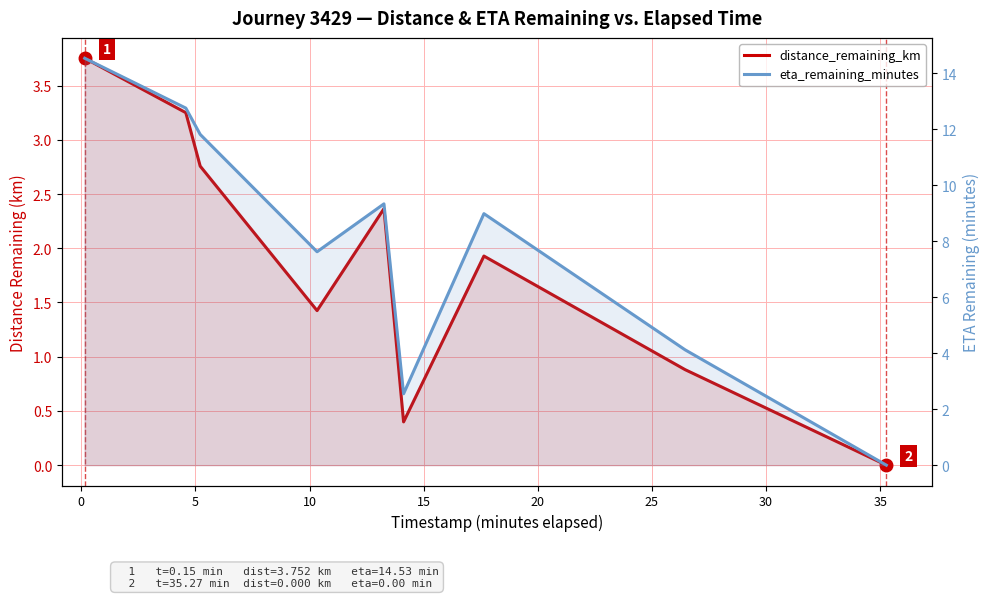

Between 0 and 15, which series saw the biggest shift?

eta_remaining_minutes